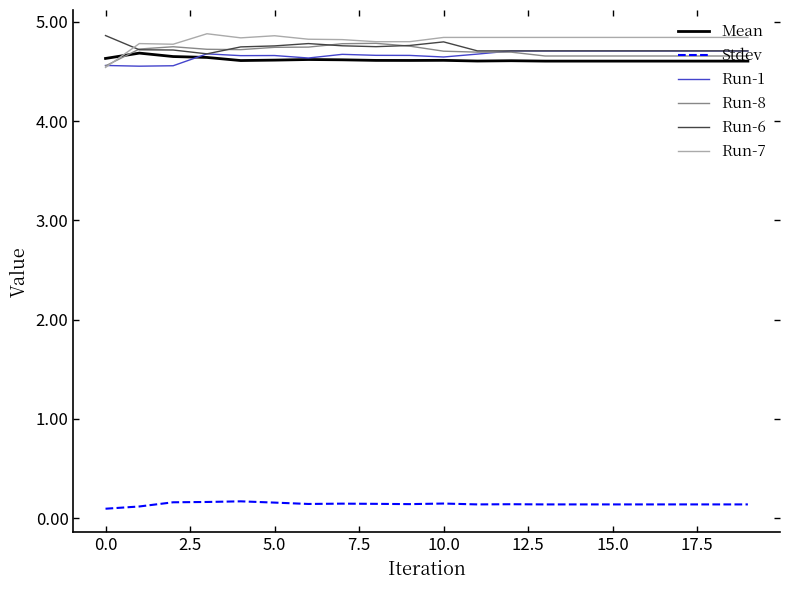

True or false: Stdev and Run-8 intersect in this chart.

False